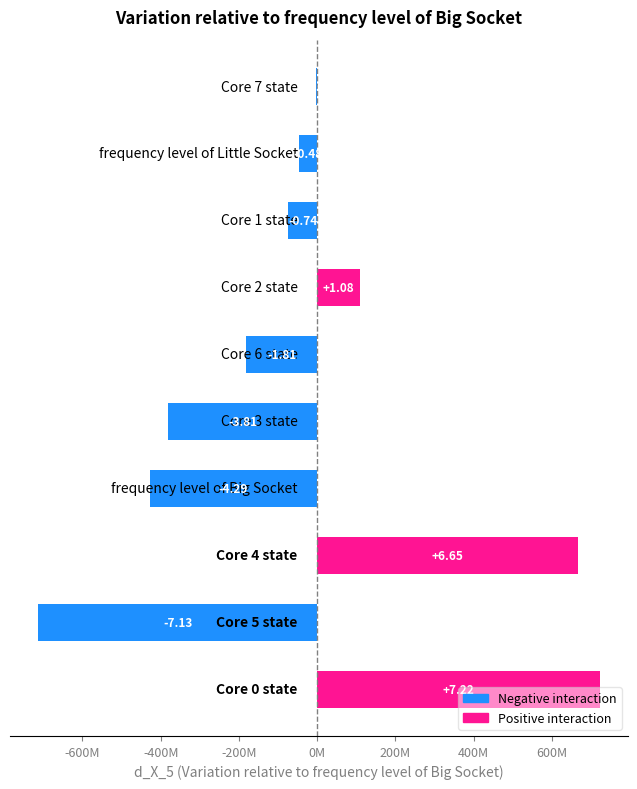

How many categories are shown in the chart?

10